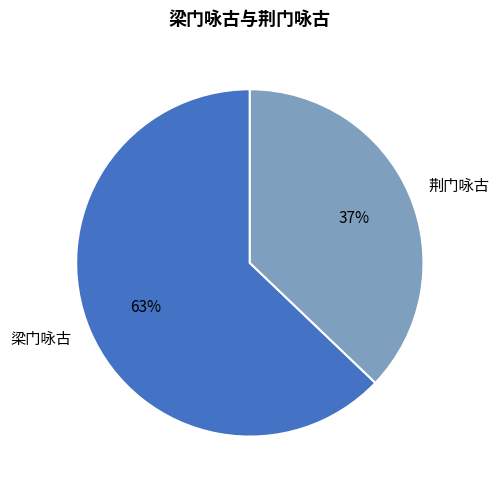

To the nearest percent, what is the combined percentage of 荆门咏古 and 梁门咏古?

100%